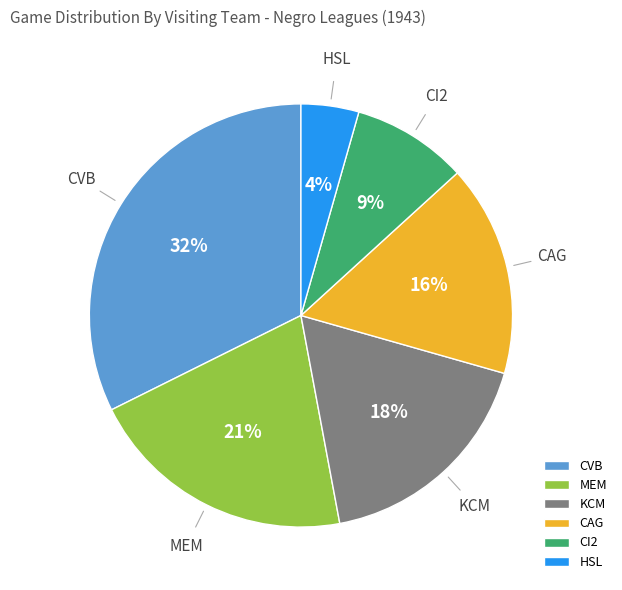

Rank the categories by value from highest to lowest.

CVB, MEM, KCM, CAG, CI2, HSL